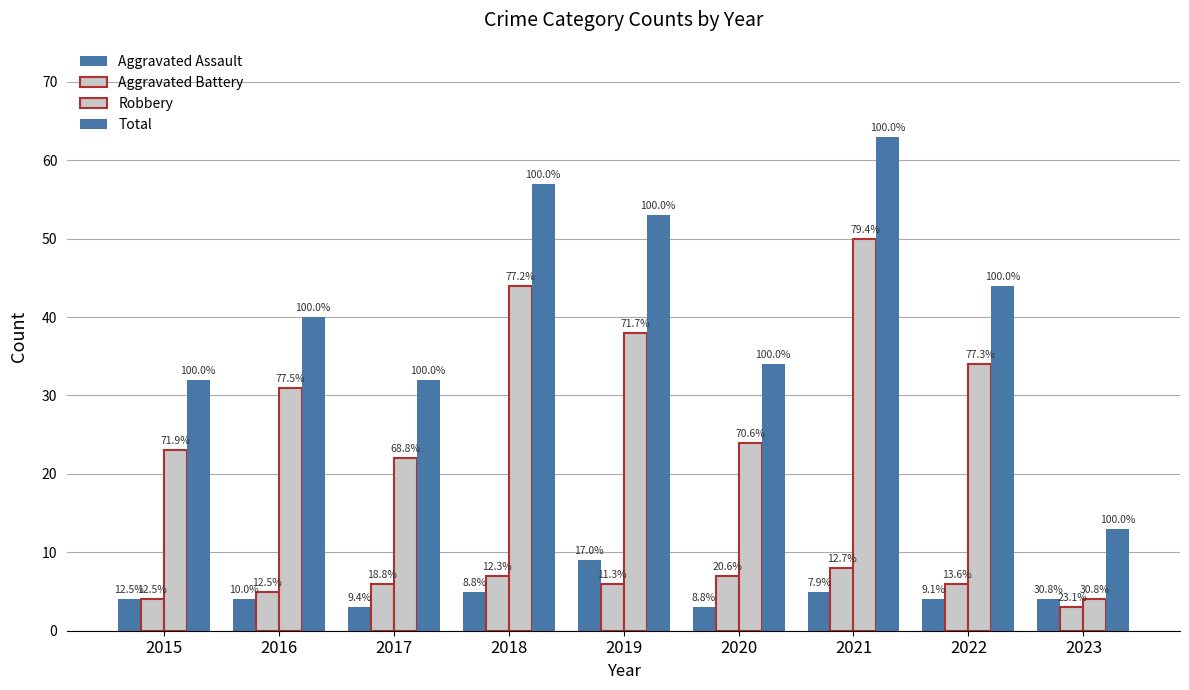

Are the bars grouped side by side (vs. stacked)?

Yes